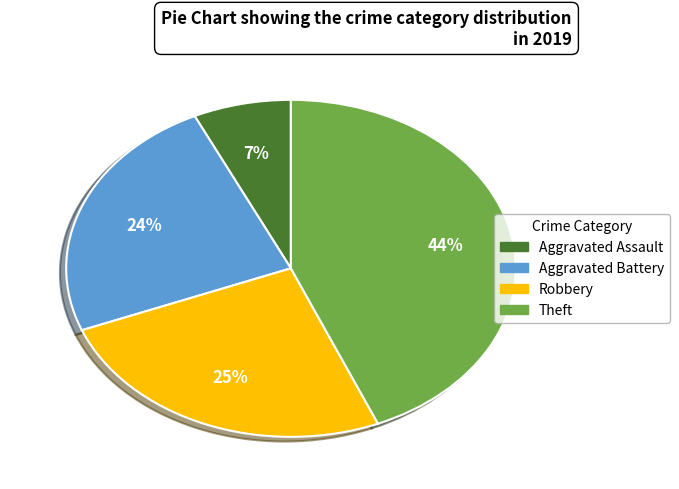

Between Theft and Robbery, which is larger?

Theft